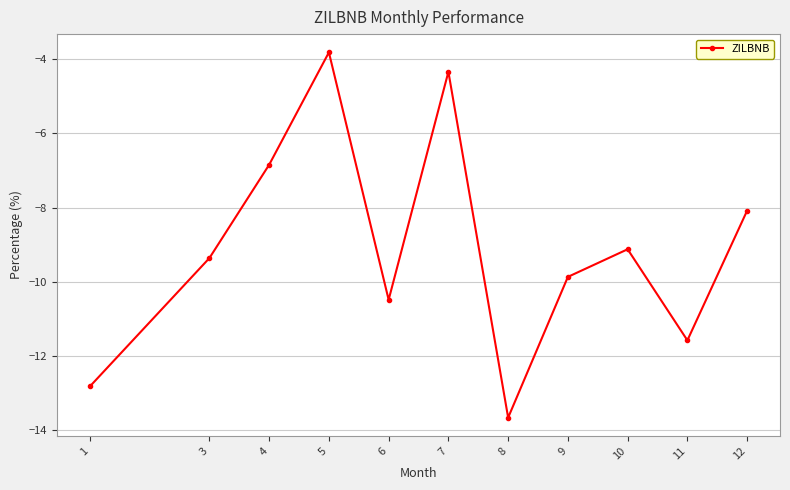

Count the number of data series in this chart.

1